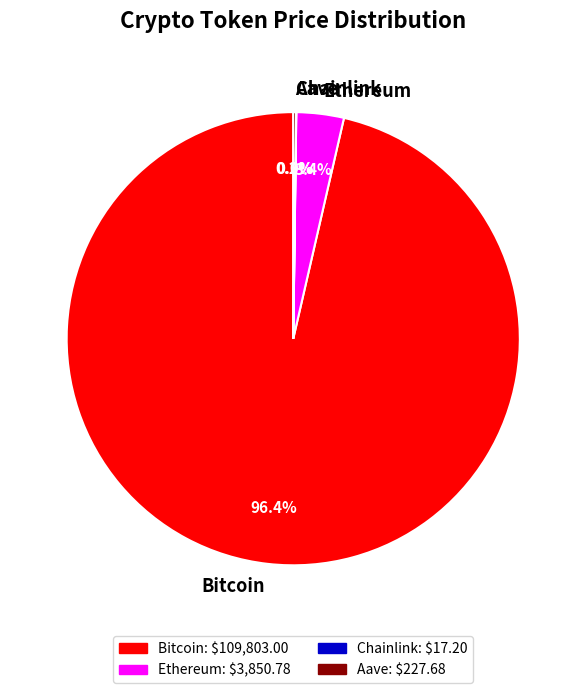

To the nearest percent, what is the difference between the largest and smallest slice percentages?

96%